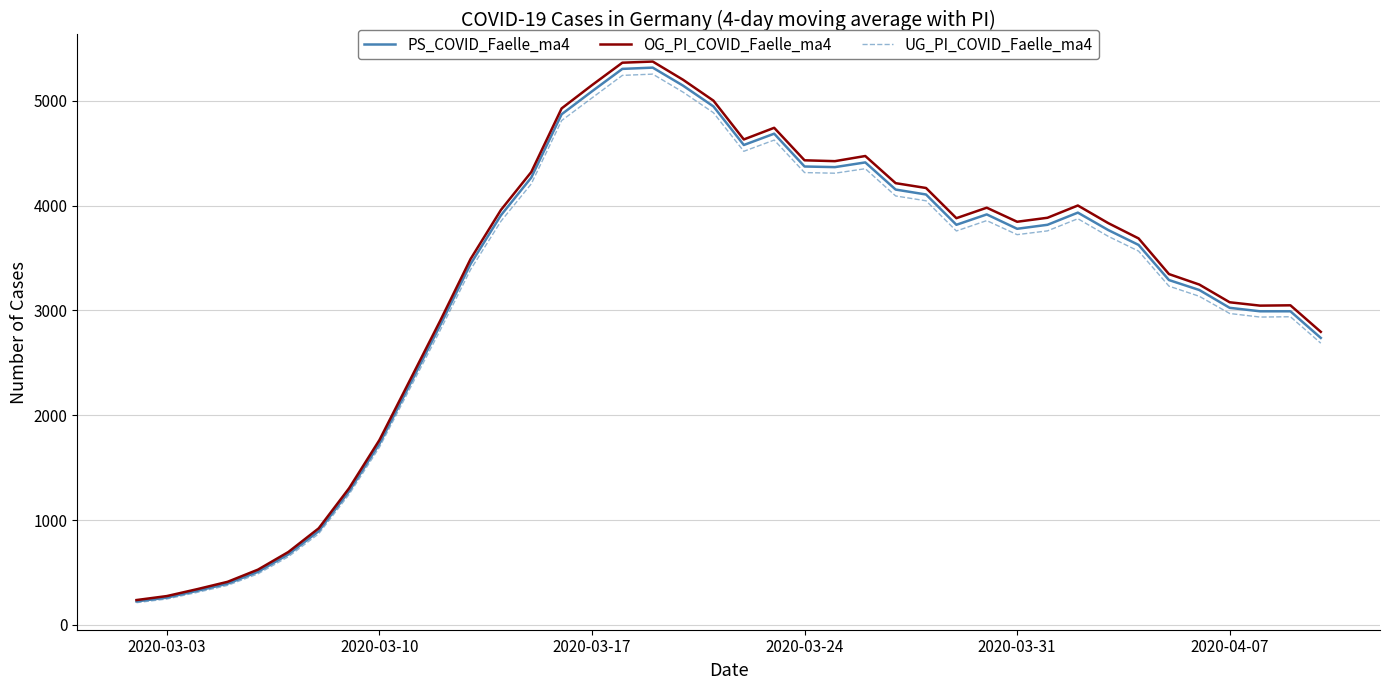

How many distinct data groups are displayed?

3